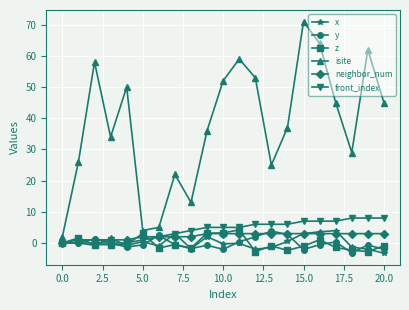

Which series has the largest total across all categories?

isite